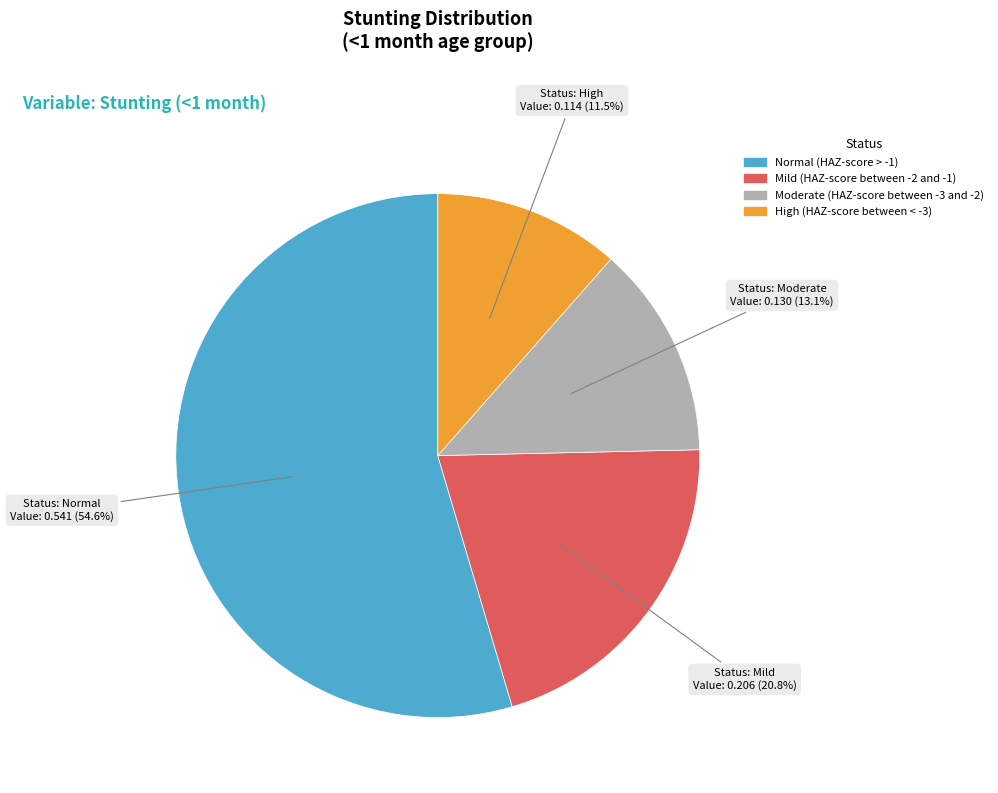

What percentage is the Mild (HAZ-score between -2 and -1) slice, to the nearest percent?

21%